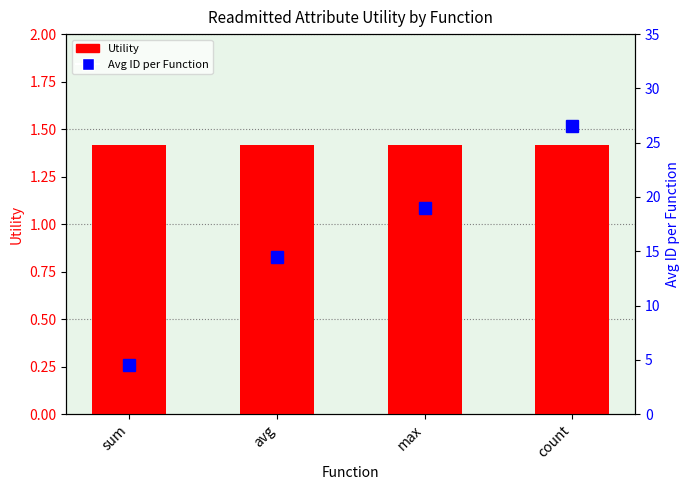

Reading left to right, extract all data points from this chart.

Utility: sum=1.4	avg=1.4	max=1.4	count=1.4
ID avg per Function: sum=4.5	avg=14.5	max=19.0	count=26.5